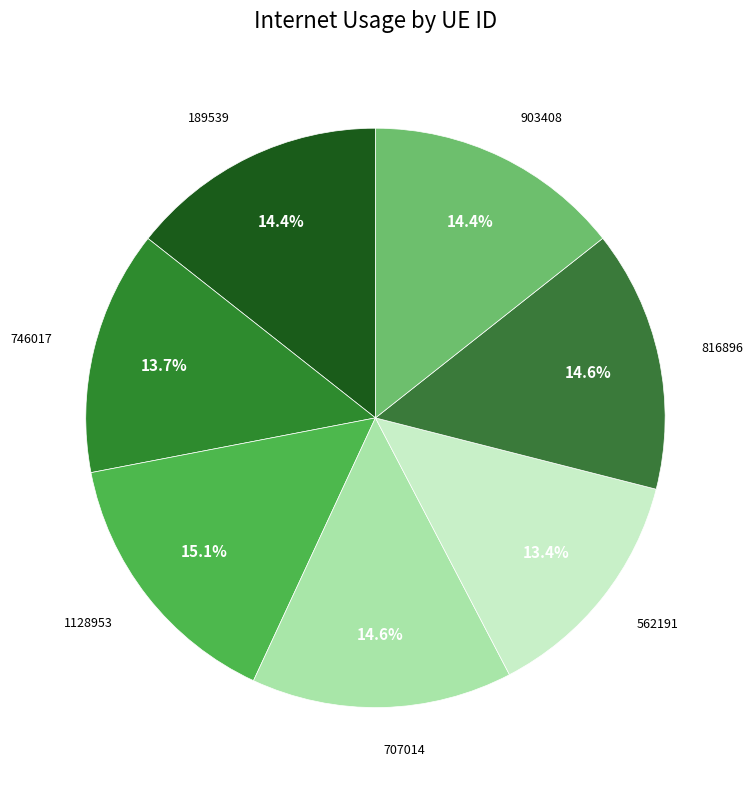

Do 707014 and 562191 together represent more than half of the pie?

No